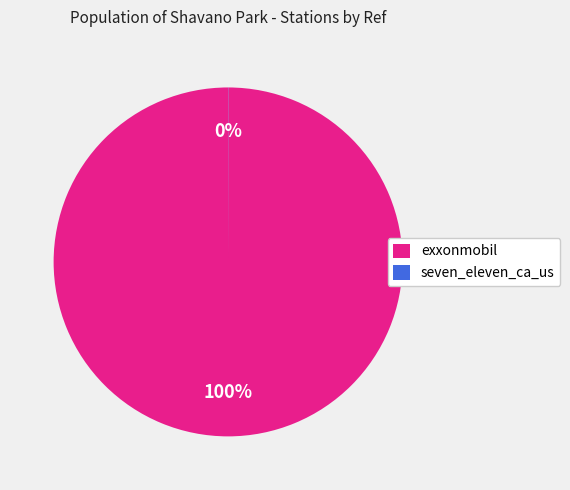

What is the largest slice in the pie chart?

exxonmobil